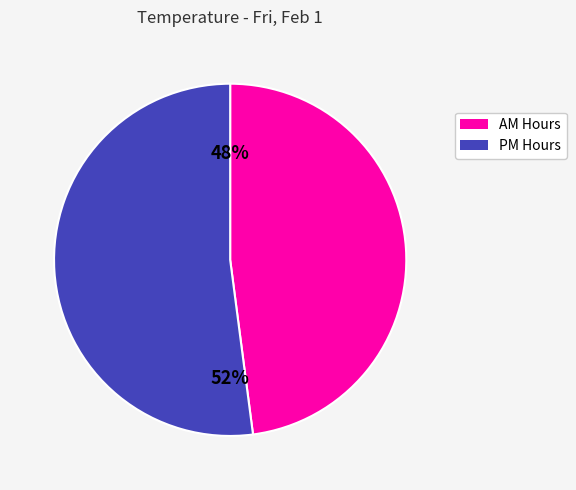

Does any single category account for the majority?

Yes